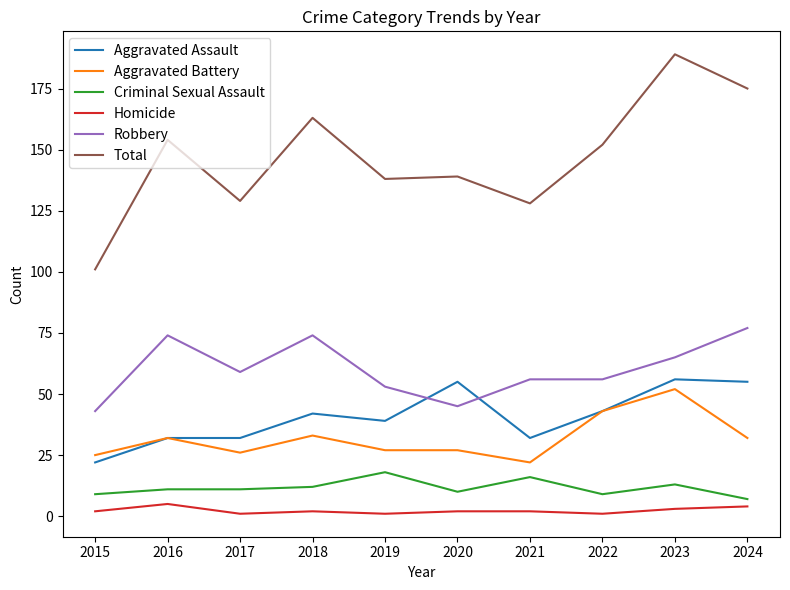

True or false: Robbery and Criminal Sexual Assault intersect in this chart.

False